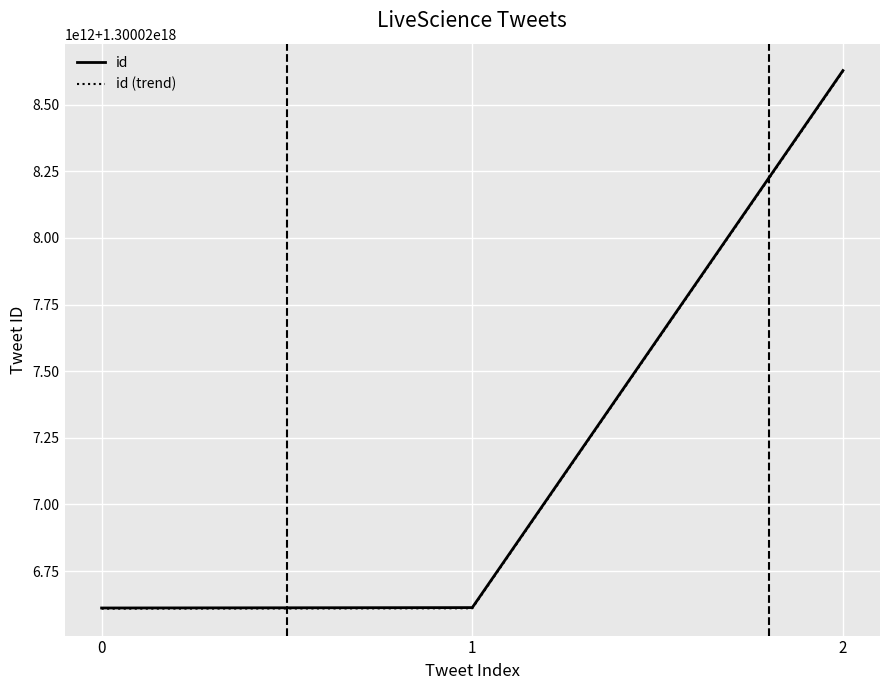

What are all the series names shown in the legend?

id, id (trend)